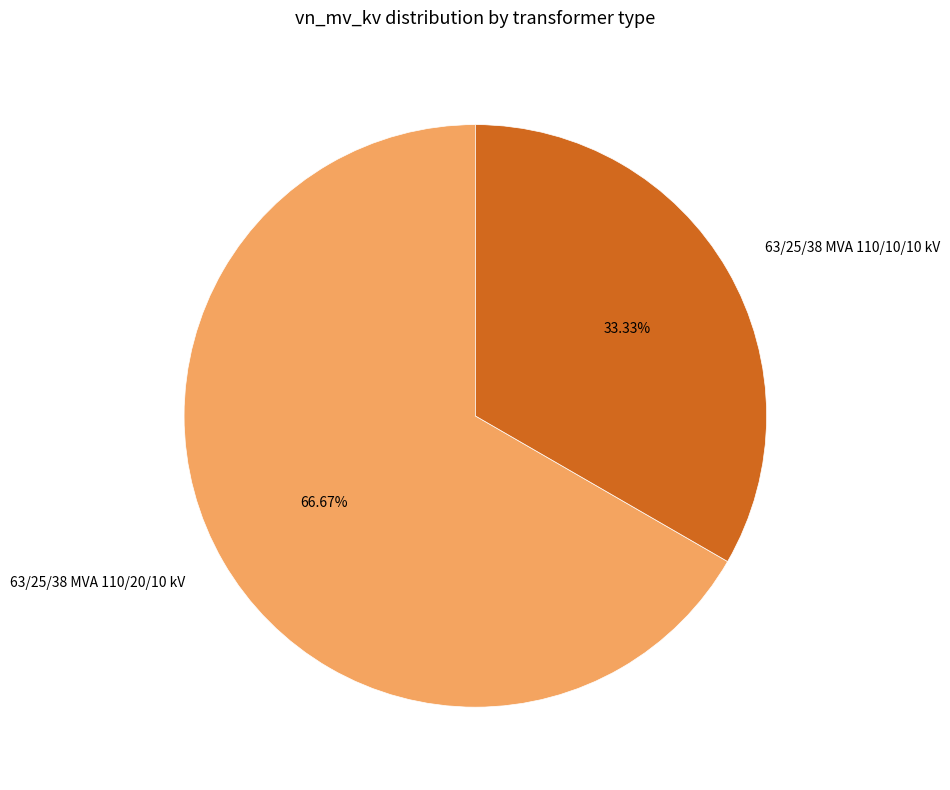

True or false: 63/25/38 MVA 110/20/10 kV accounts for 72% of the total.

False